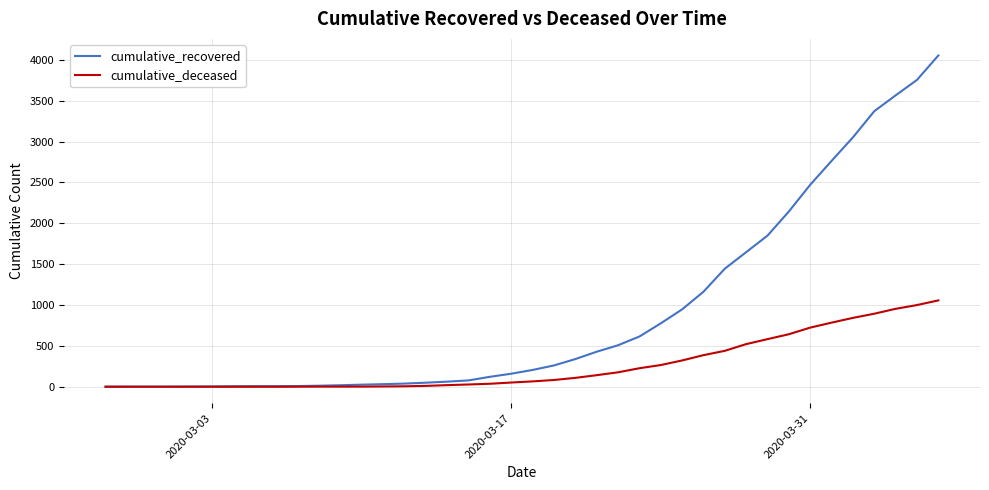

Is this an area chart (filled region under the line)?

No